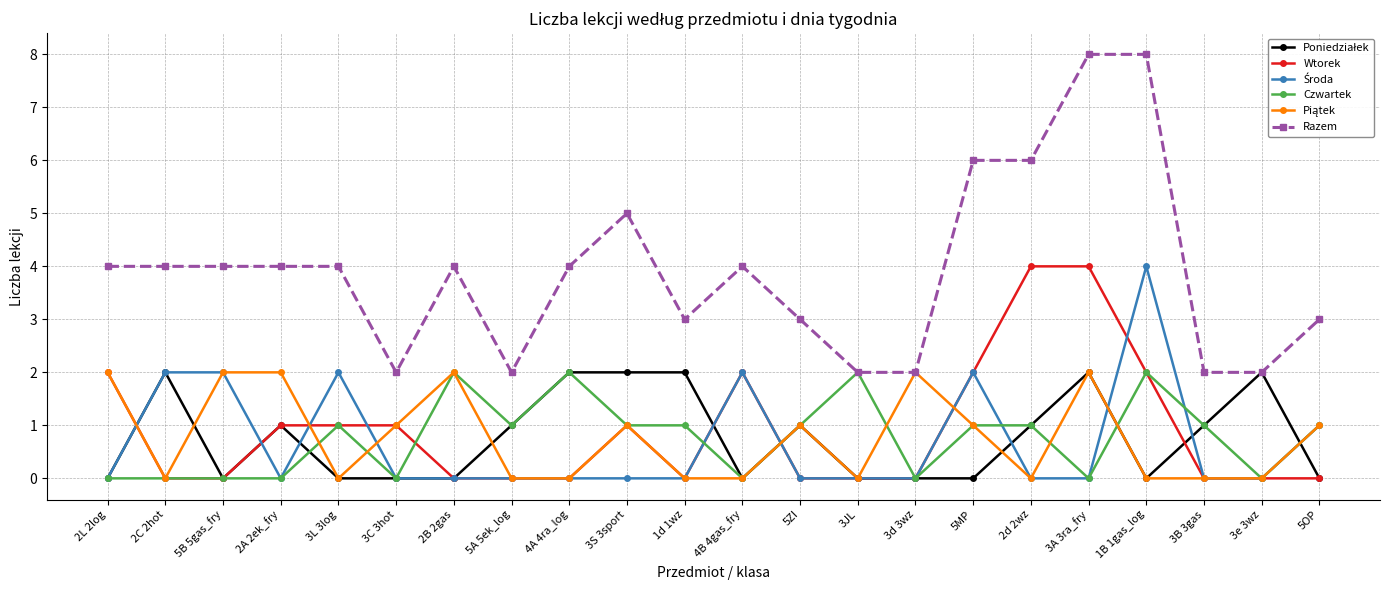

What is the sum of the Razem values at 5ZI and 5B 5gas_fry?

7